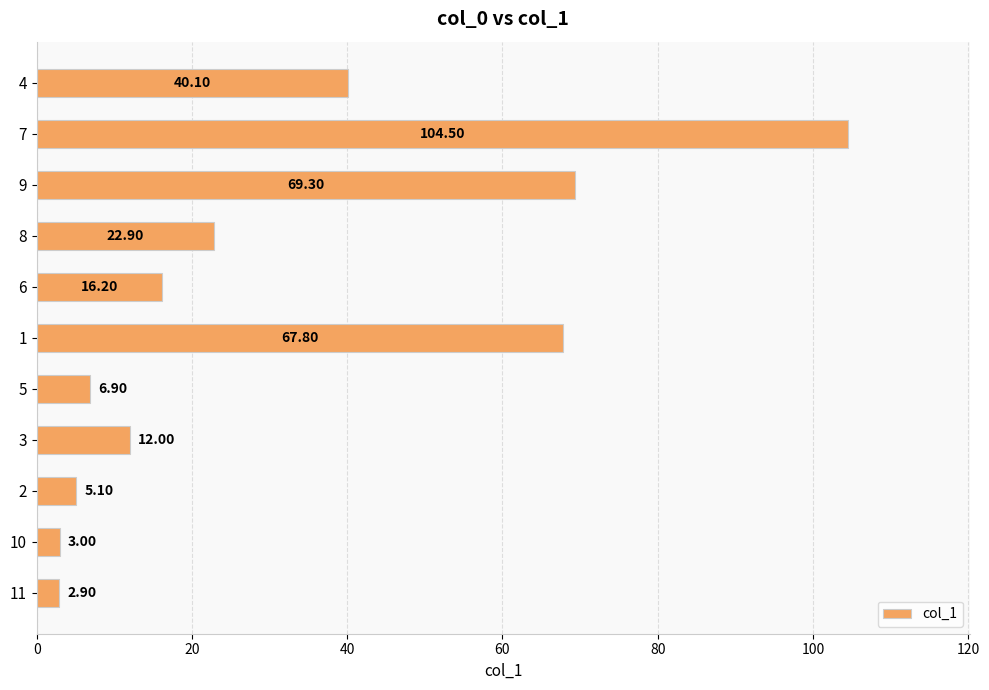

Which has a higher value, 3 or 9?

9